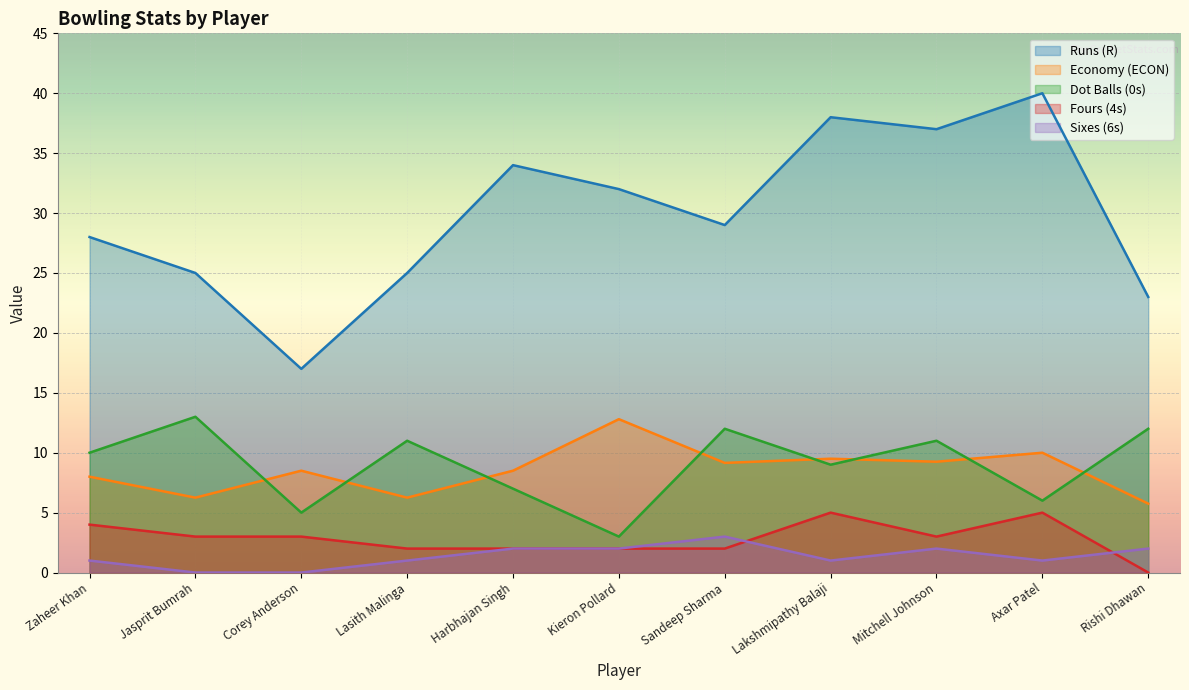

Reading right to left, what are all the values shown in this chart?

R: 23.0	40.0	37.0	38.0	29.0	32.0	34.0	25.0	17.0	25.0	28.0
ECON: 5.8	10.0	9.2	9.5	9.2	12.8	8.5	6.2	8.5	6.2	8.0
0s: 12.0	6.0	11.0	9.0	12.0	3.0	7.0	11.0	5.0	13.0	10.0
4s: 0.0	5.0	3.0	5.0	2.0	2.0	2.0	2.0	3.0	3.0	4.0
6s: 2.0	1.0	2.0	1.0	3.0	2.0	2.0	1.0	0.0	0.0	1.0